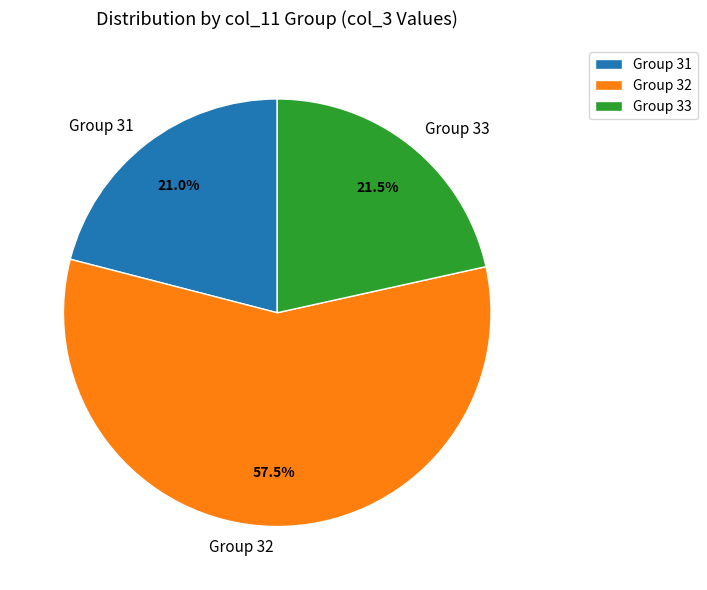

Which slice is the smallest?

Group 31